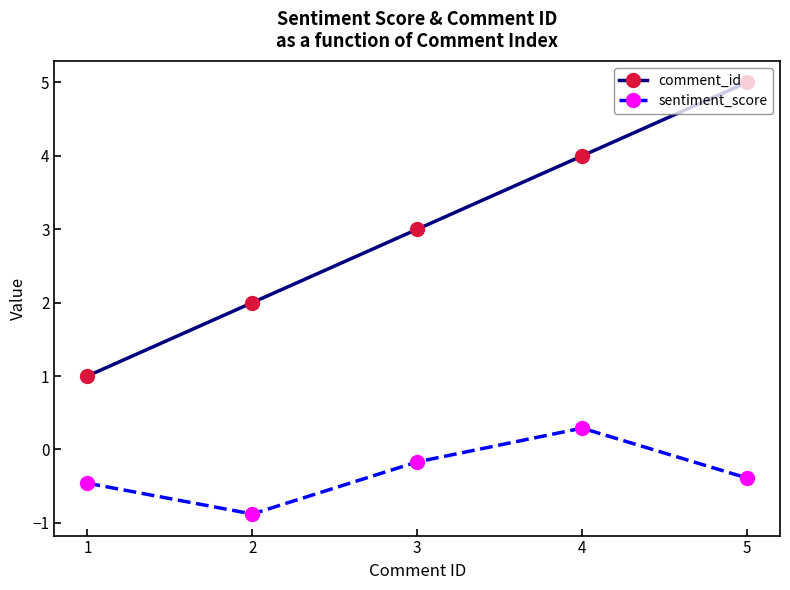

The sentiment_score series shows -0.2 at 3. True or false?

True